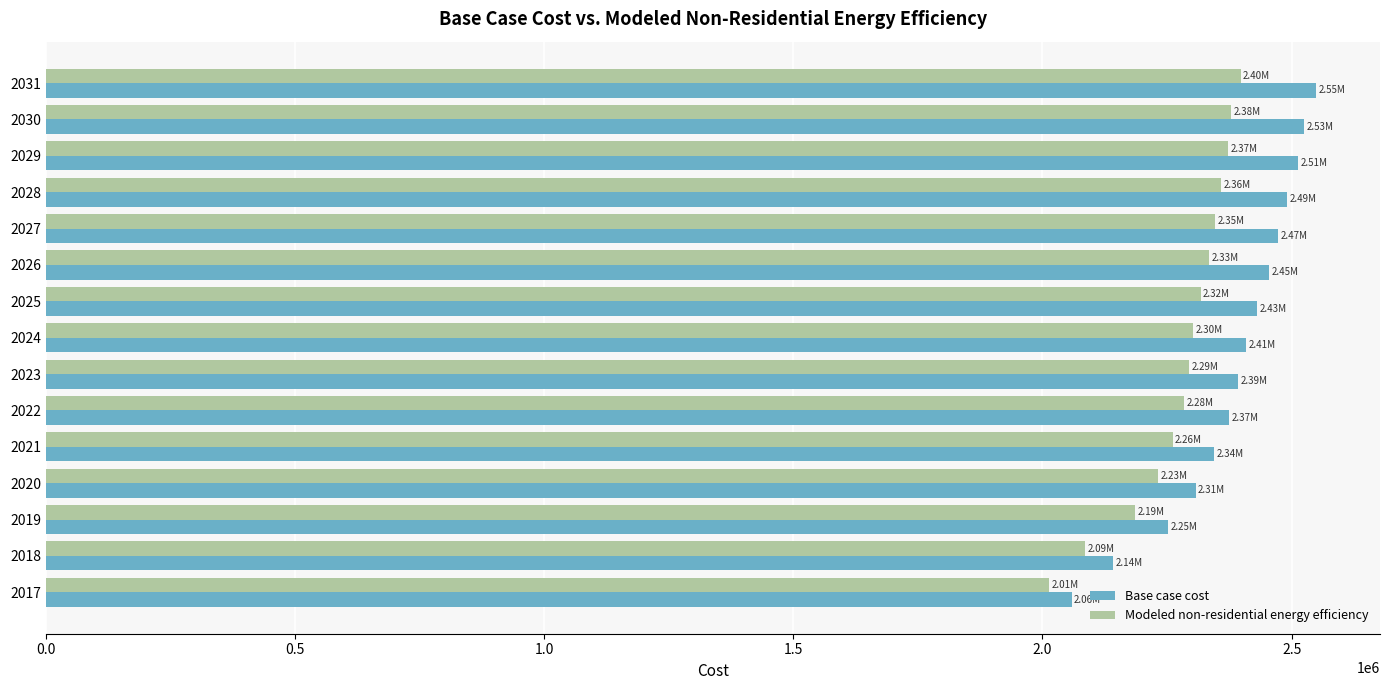

What is the sum of the Modeled non-residential energy efficiency values at 2020 and 2023?

4527171.2